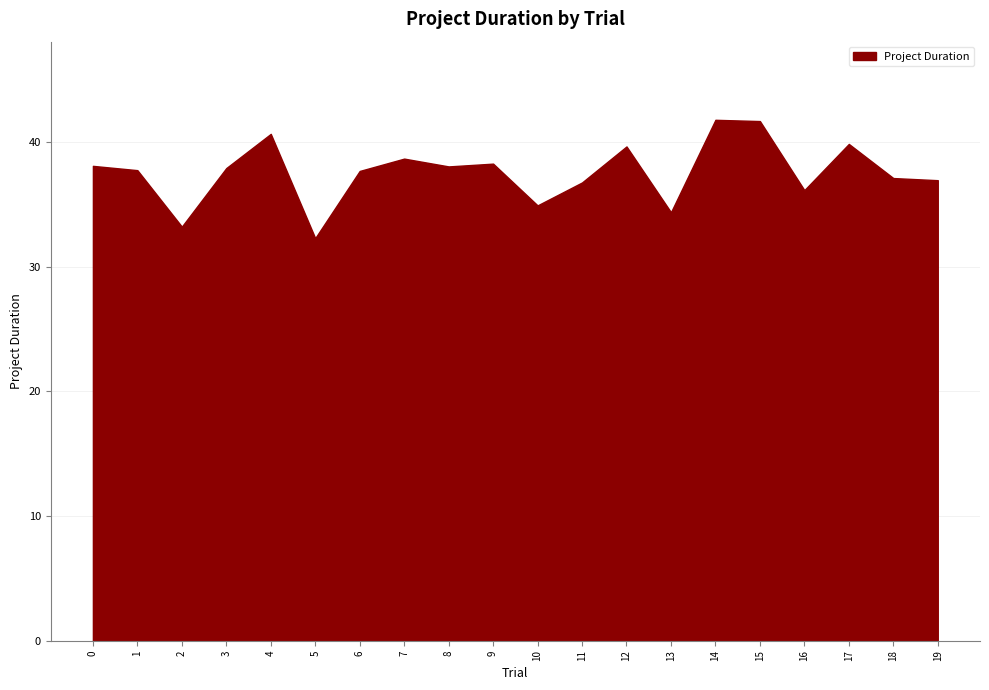

The value at 18 is 37.1. True or false?

True